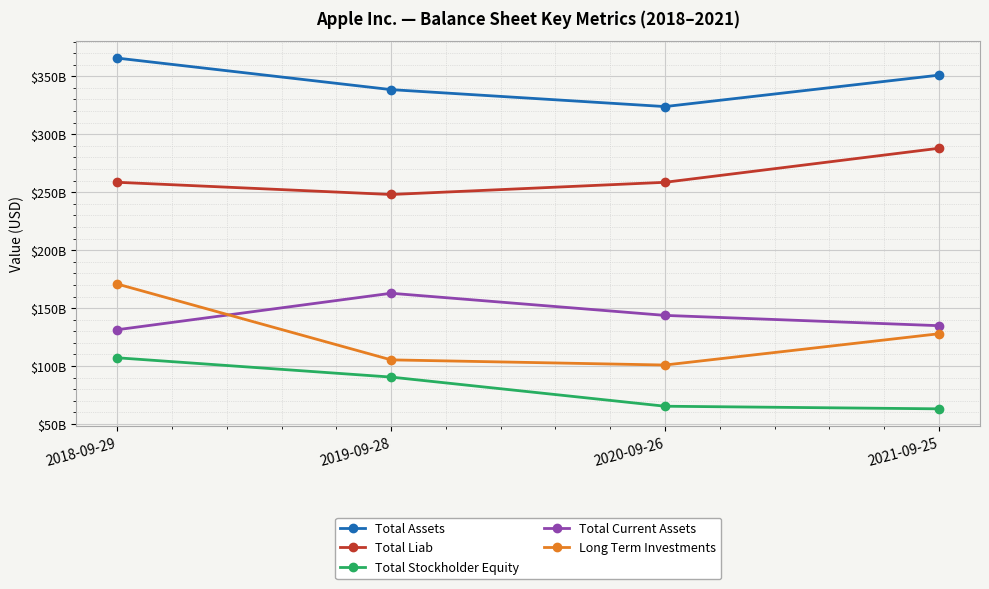

Read the Long Term Investments value at 2020-09-26, to the nearest 100.

100887000000